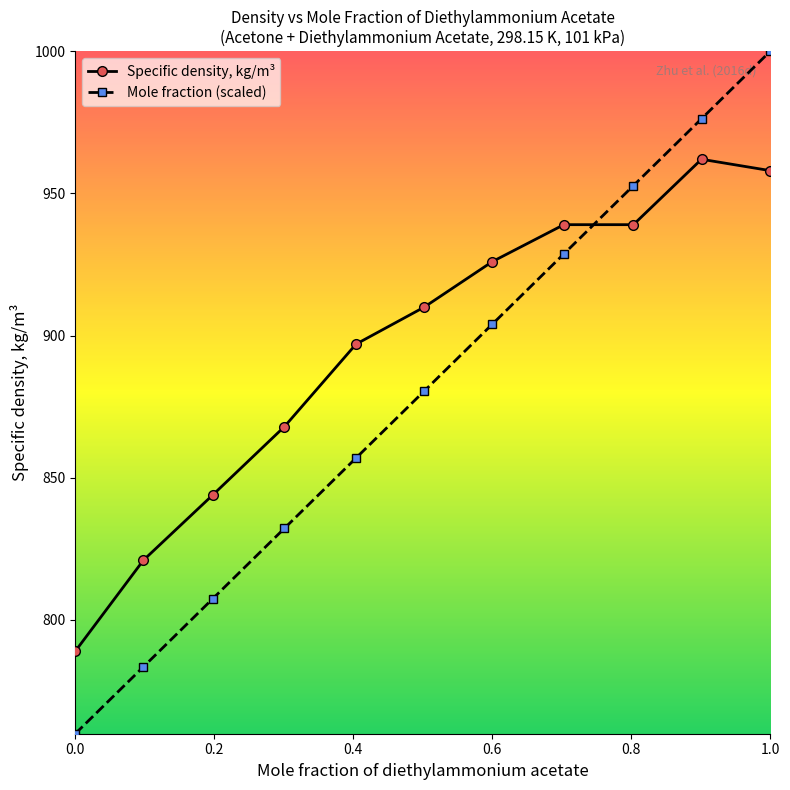

How many distinct data groups are displayed?

2